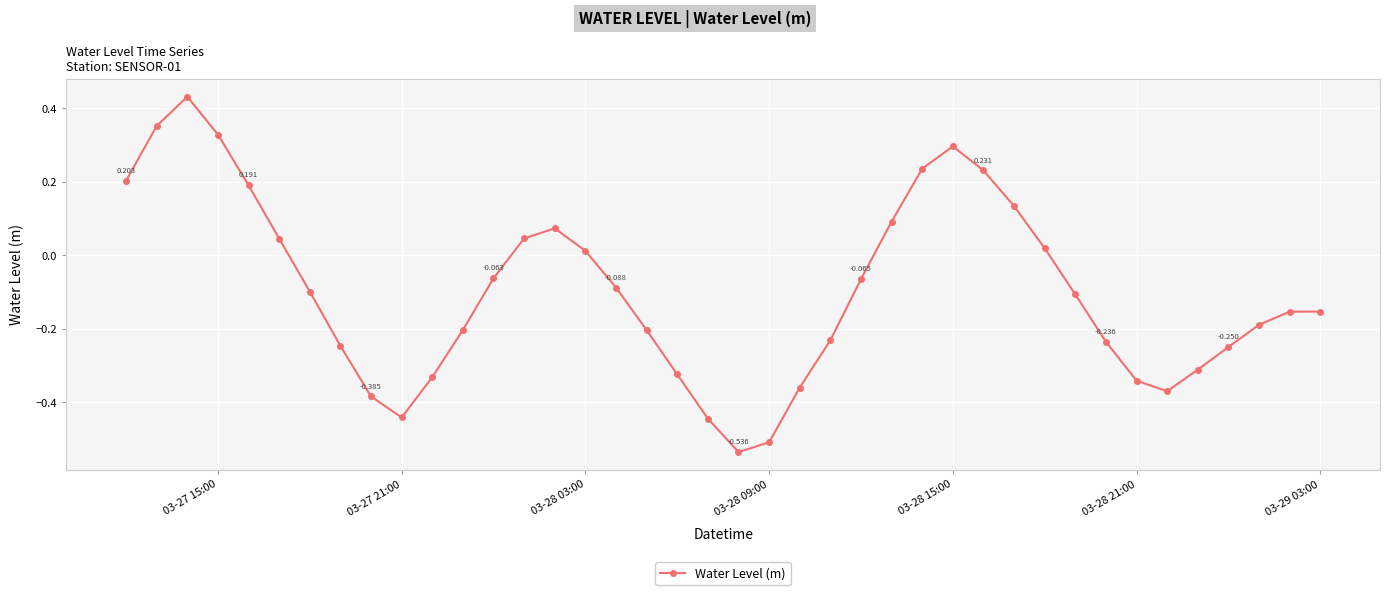

Count the number of values greater than 0.

15